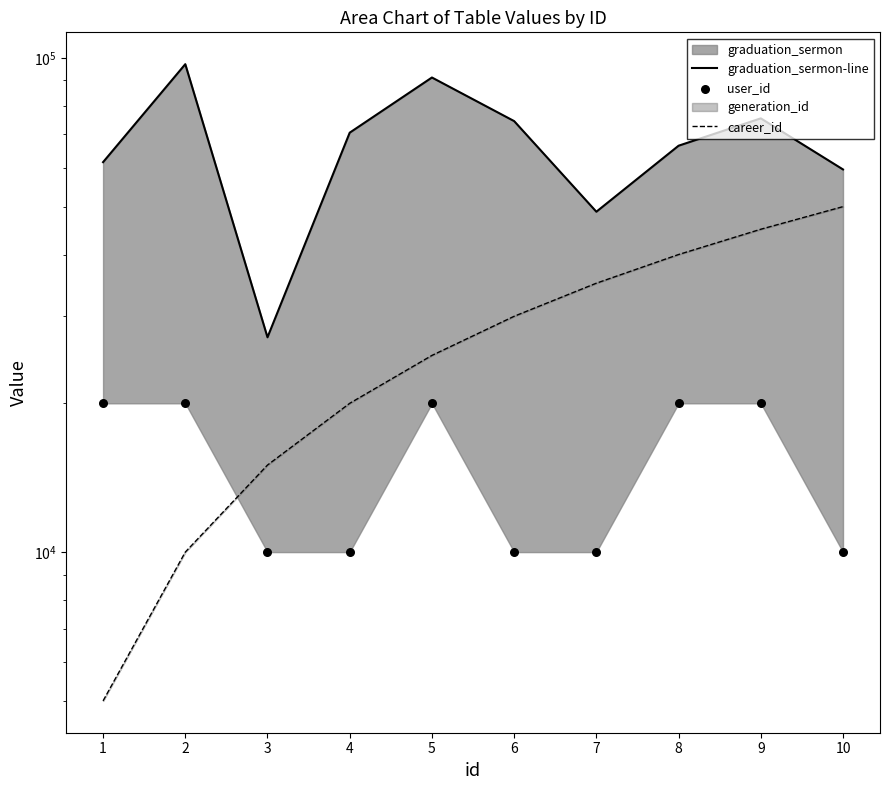

At how many categories does at least one series exceed 64774?

6